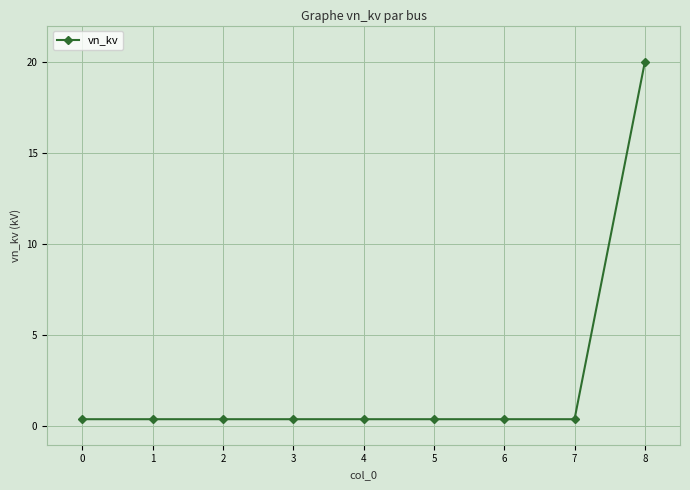

Reading left to right, list all the values displayed in this chart.

0=0.4	1=0.4	2=0.4	3=0.4	4=0.4	5=0.4	6=0.4	7=0.4	8=20.0